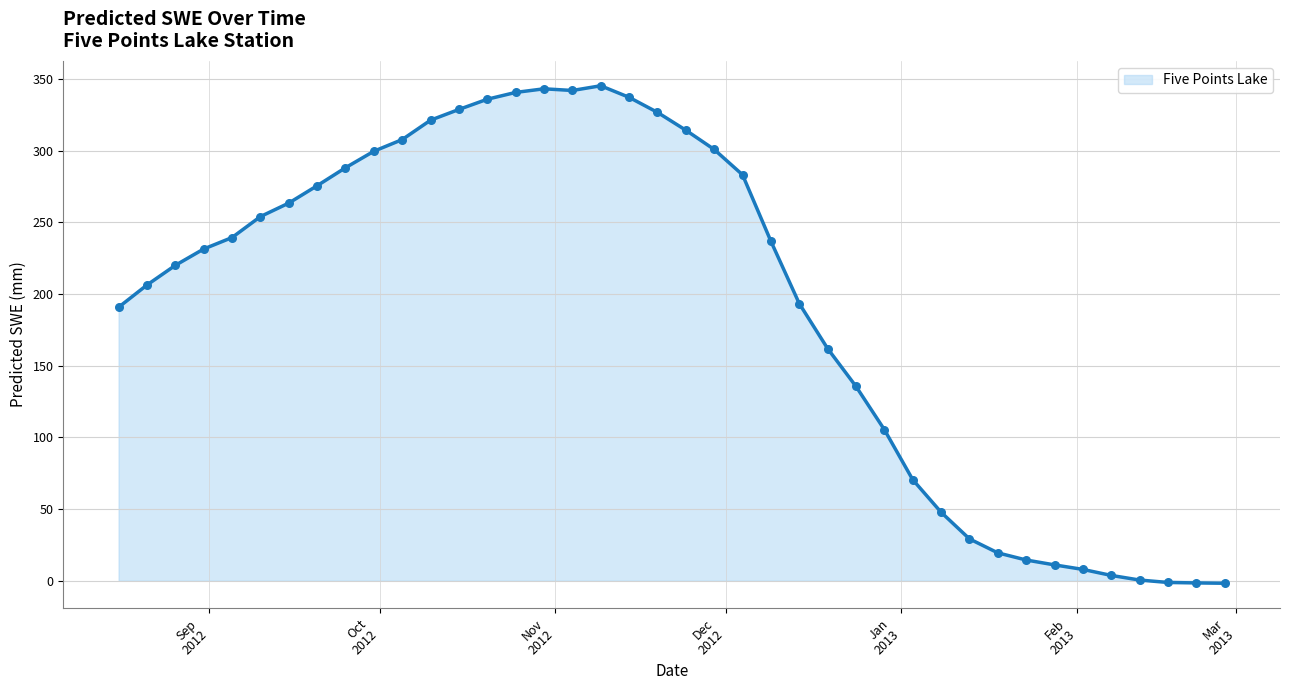

What is the maximum value shown in the chart?

345.1